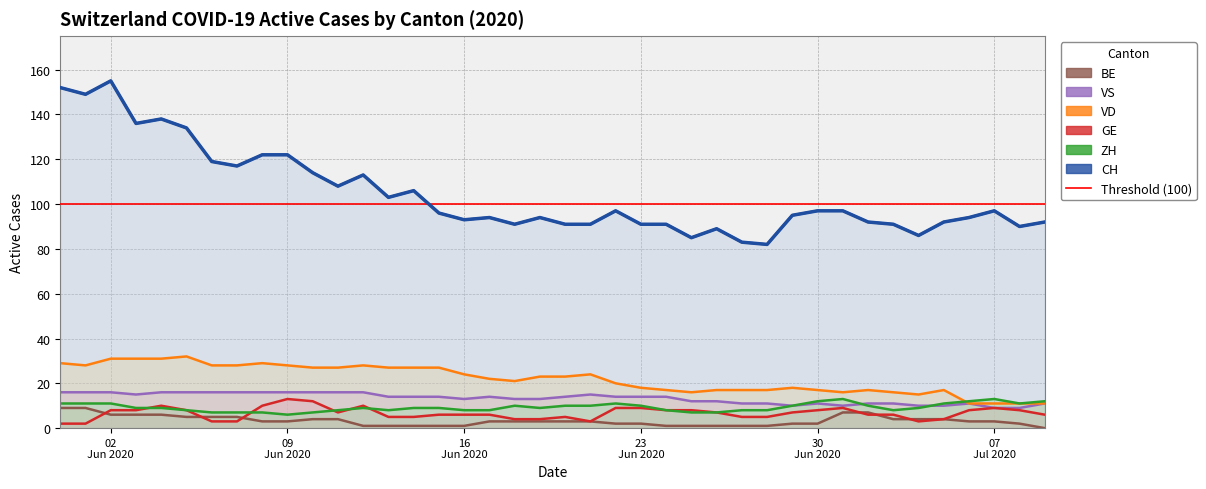

In VD, how many points are higher than both neighbors (excluding endpoints)?

7